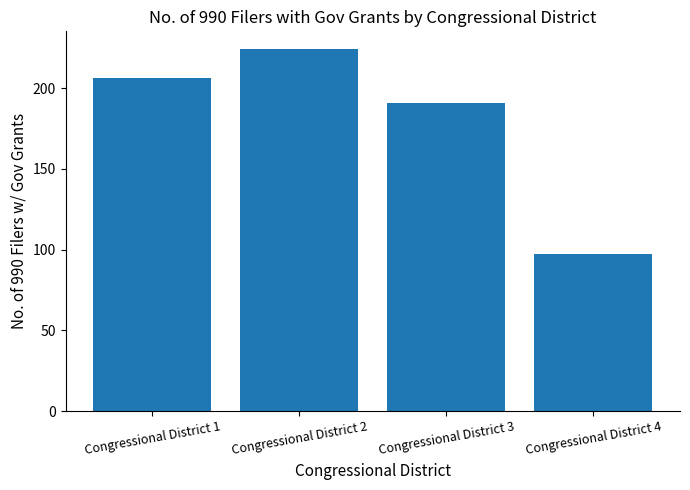

What is the ratio of the value at Congressional District 2 to the value at Congressional District 3?

1.2